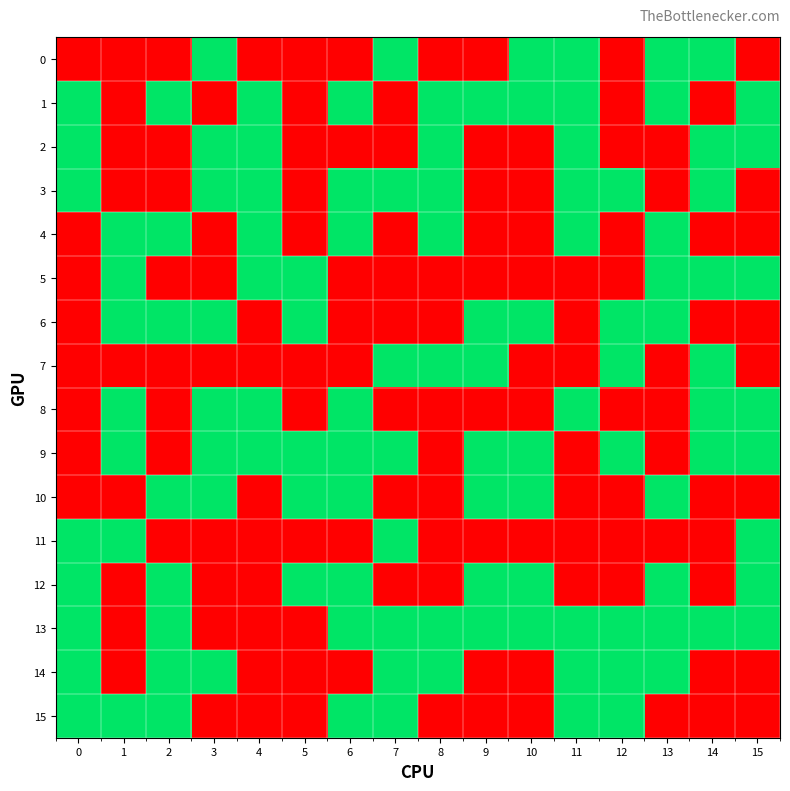

Which label corresponds to the largest value in the chart?

3